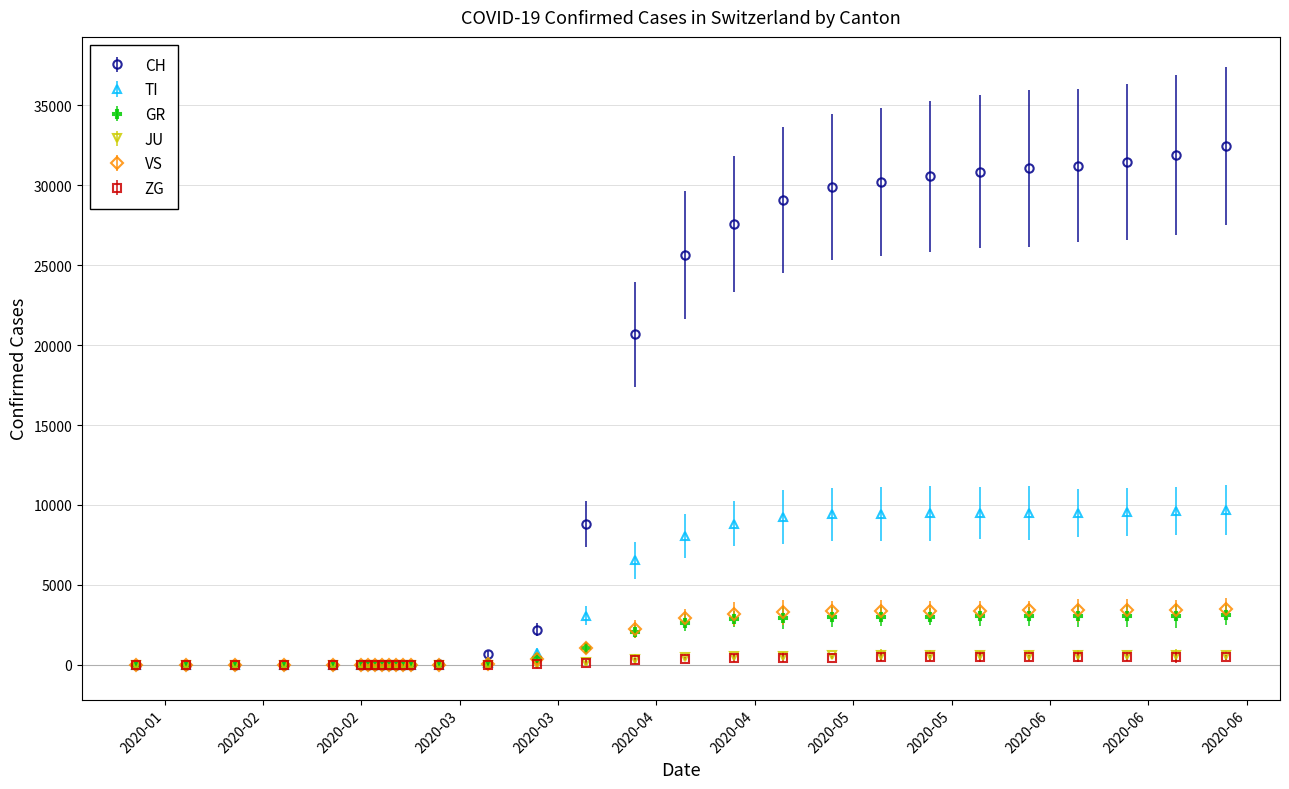

Which series has the largest range (max minus min)?

CH